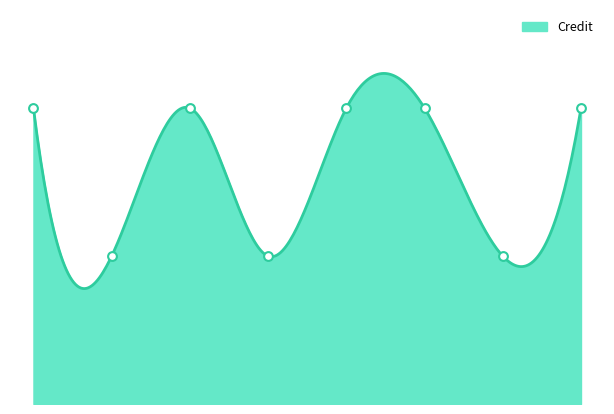

Approximately how many times larger is the value at 1 compared to 2?

2.0